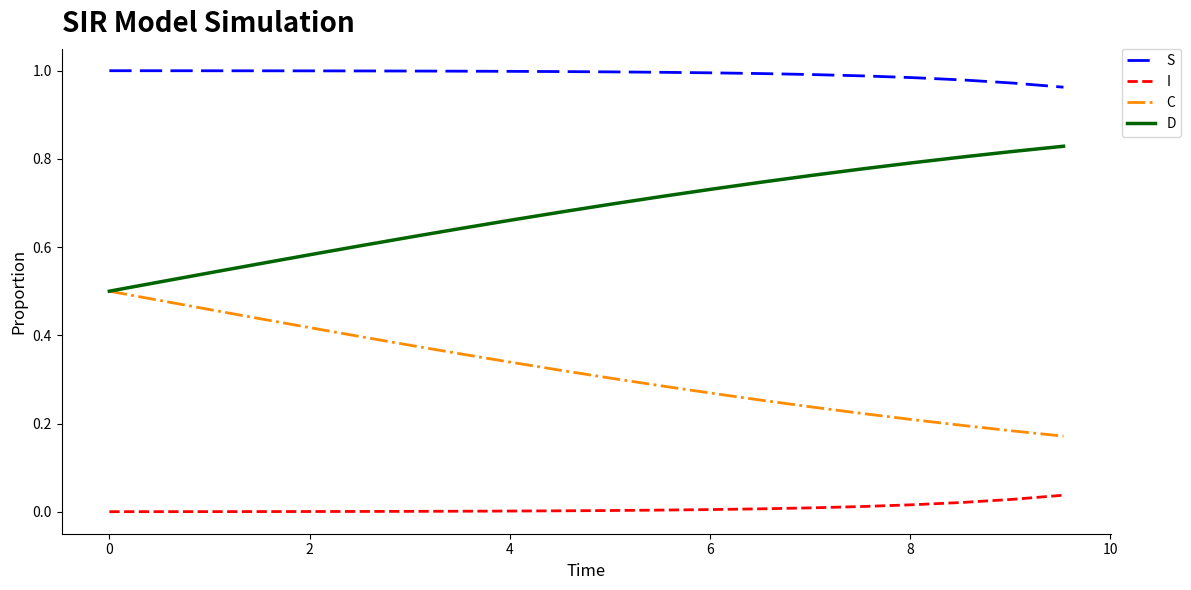

True or false: D and I intersect in this chart.

False